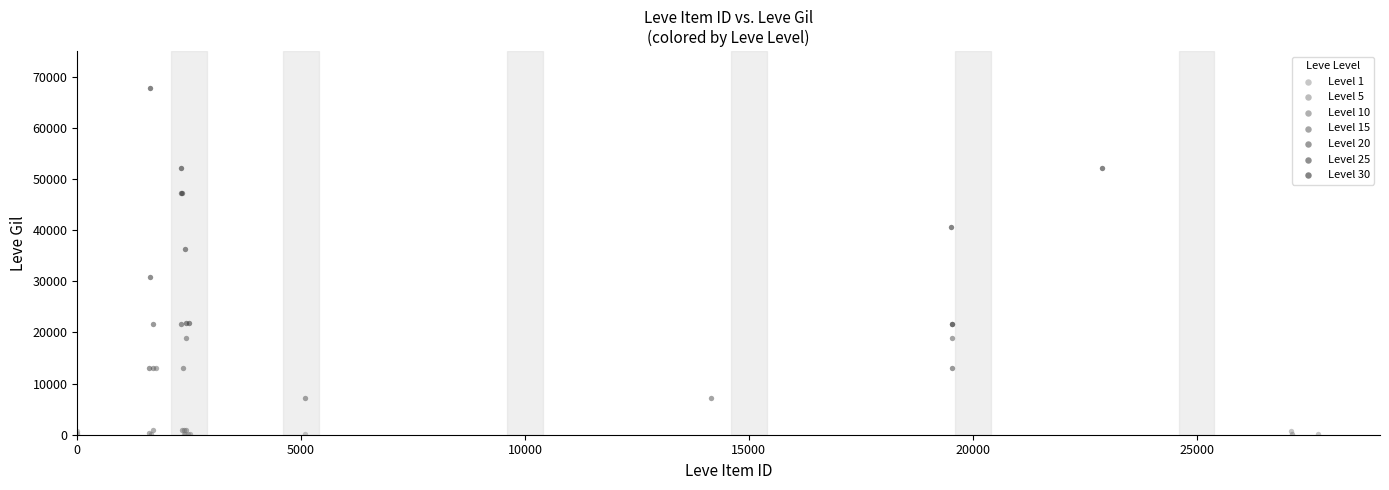

Which series has the largest Y range (max minus min)?

Level 30